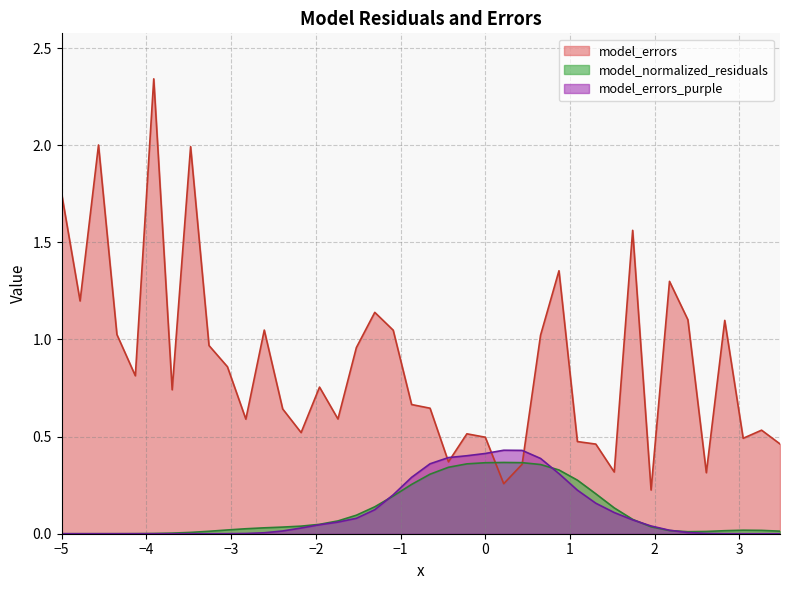

Which series has the largest total across all categories?

model_errors